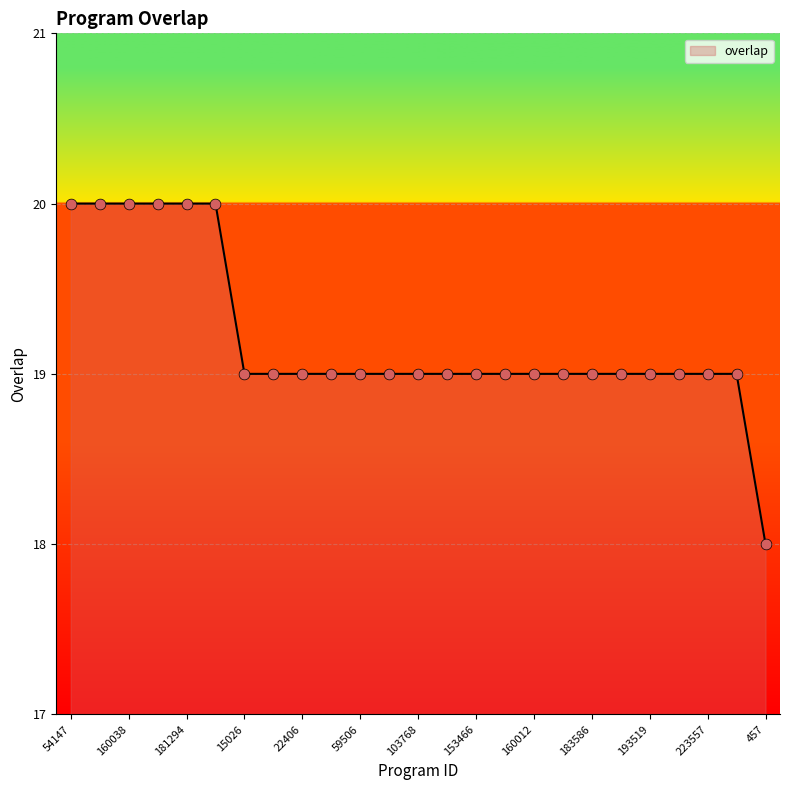

What is the maximum value shown in the chart?

20